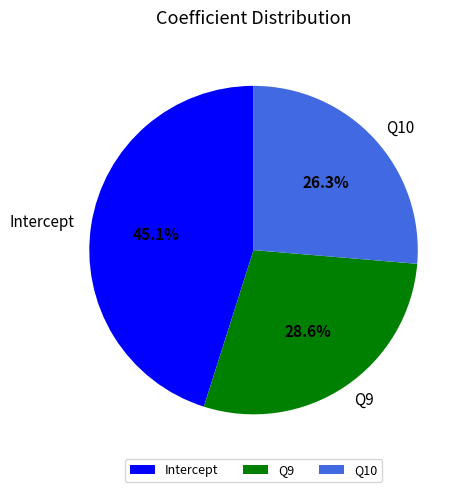

To the nearest percent, what is the difference between the largest and smallest slice percentages?

19%